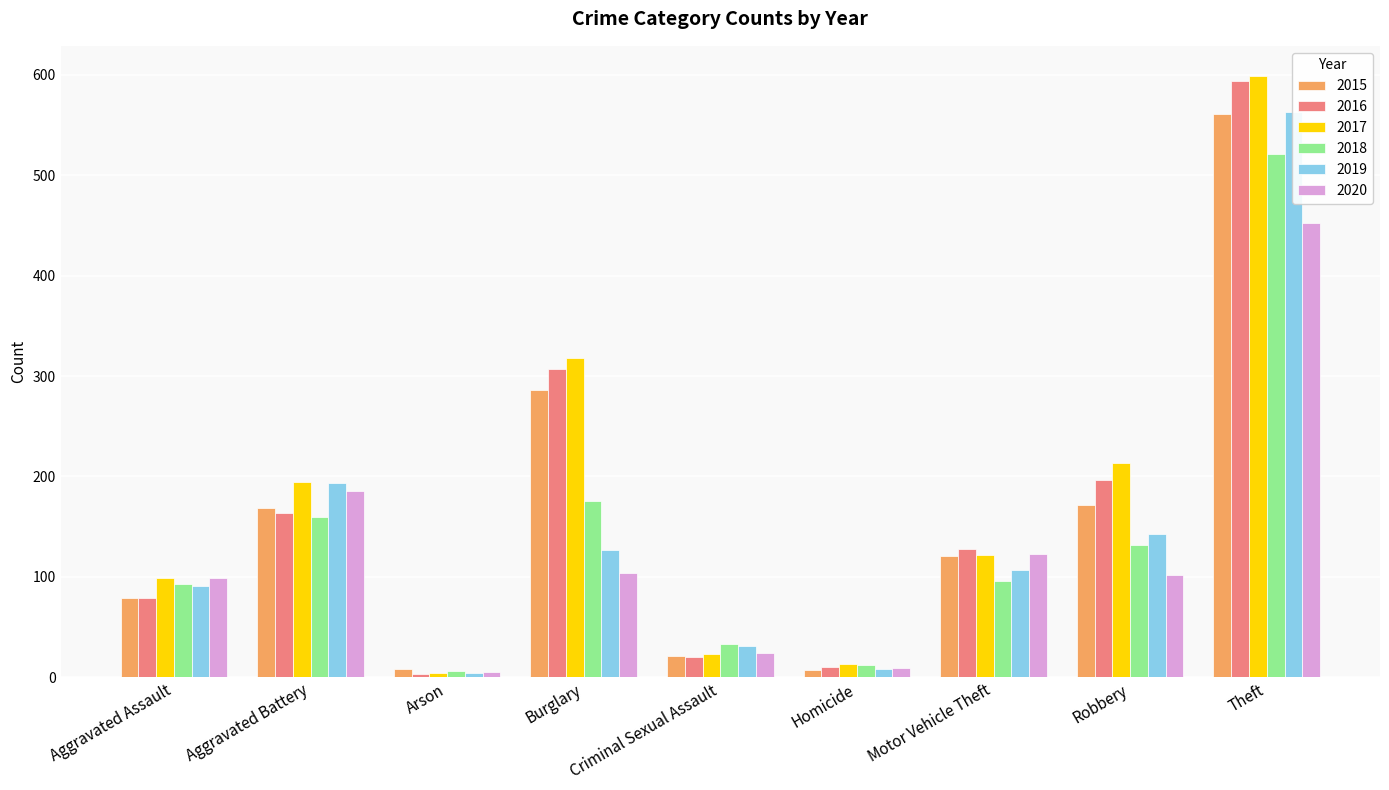

At which label does 2020 first exceed 102?

Aggravated Battery